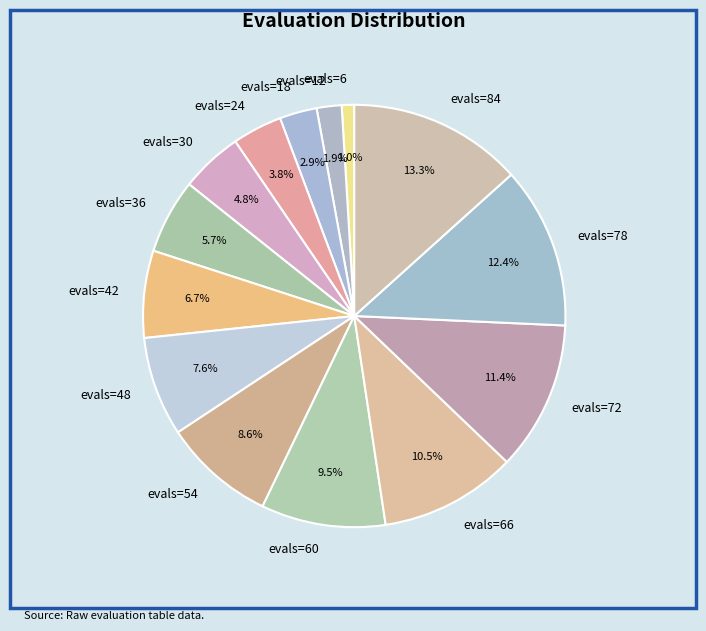

To the nearest percent, what portion does evals=84 represent?

13%